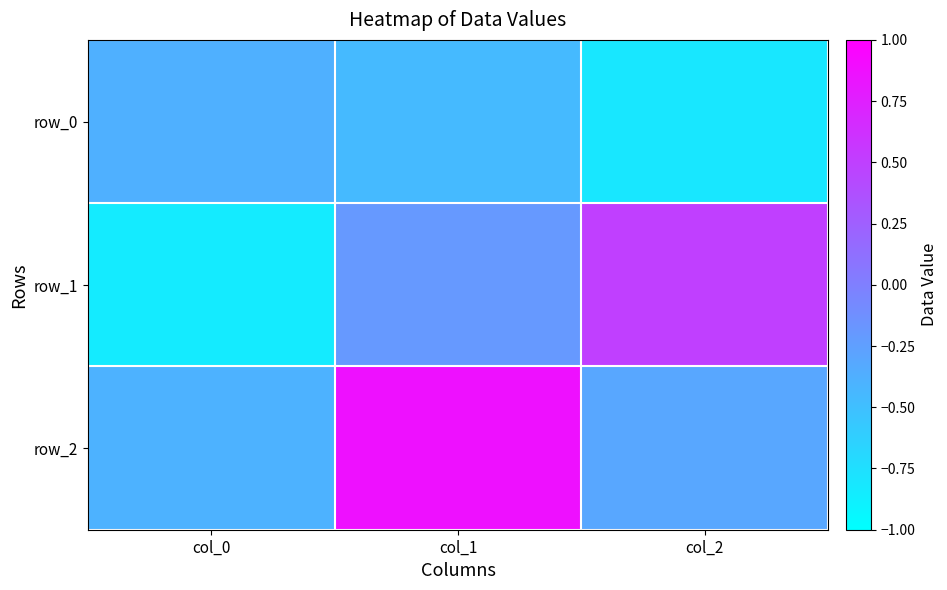

Which category has the lowest value in the row_0 series?

col_2